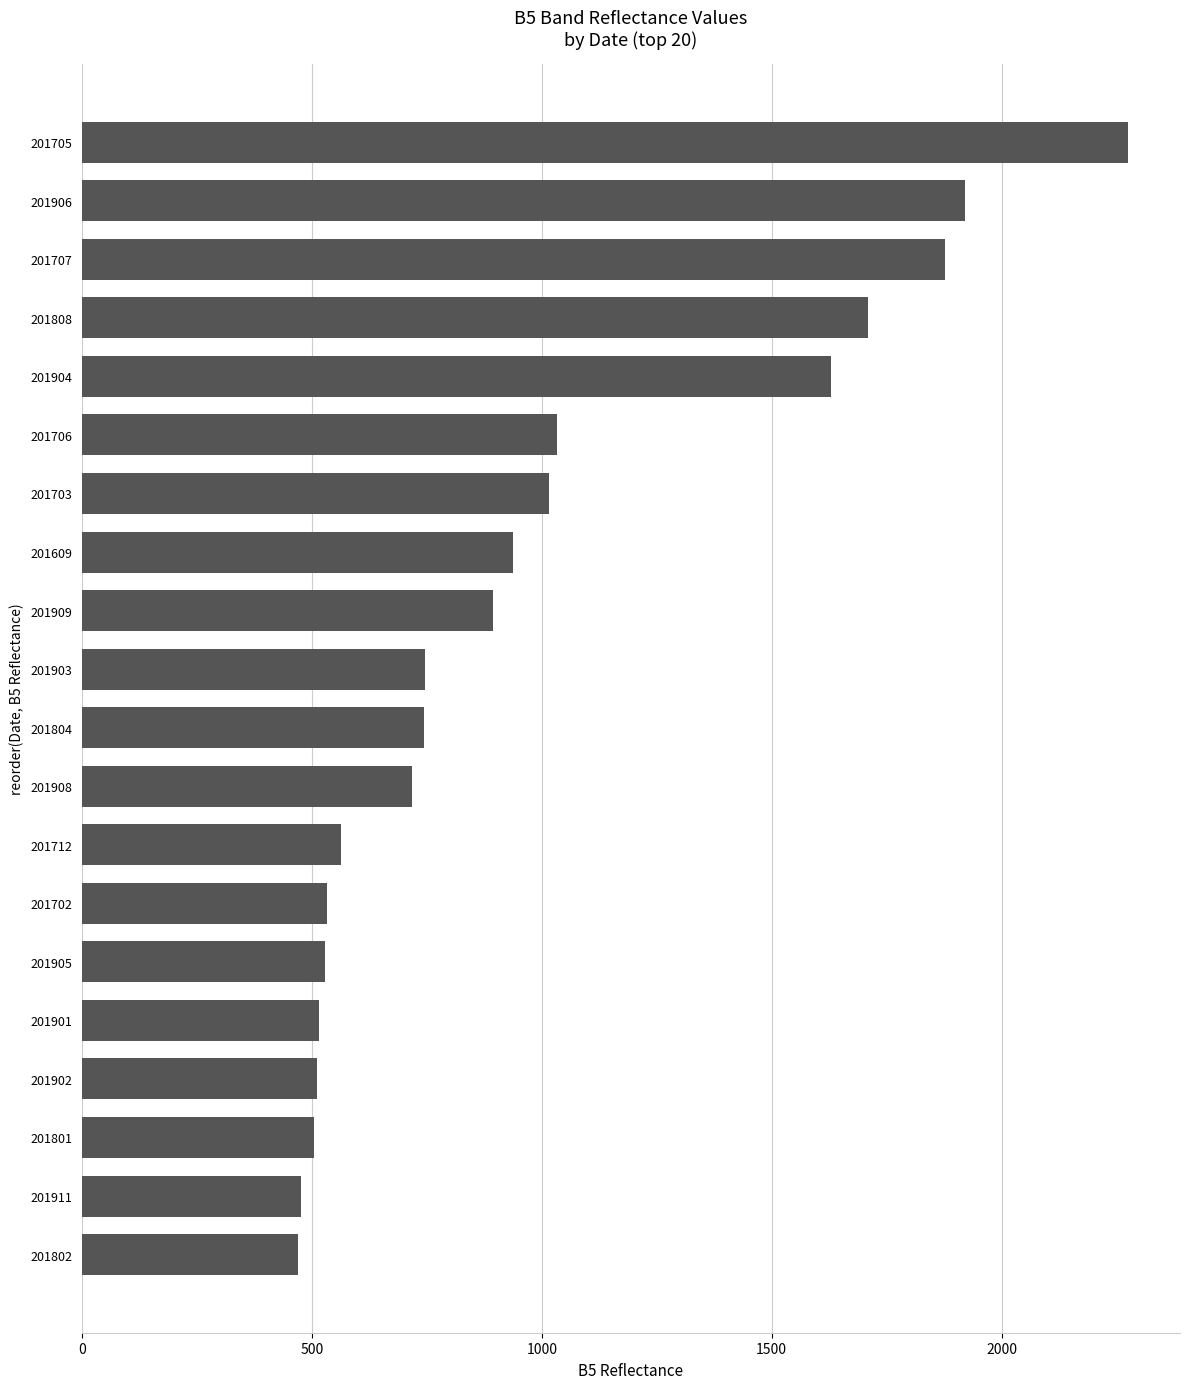

What is the change in value from 201702 to 201705?

+1740